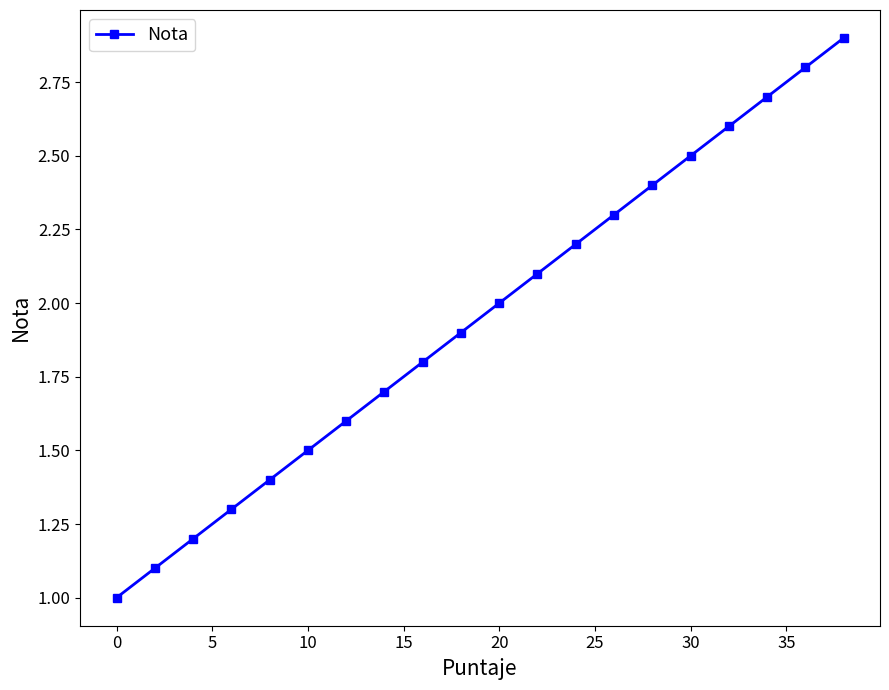

True or false: there are more than 2 points higher than both neighbors.

False